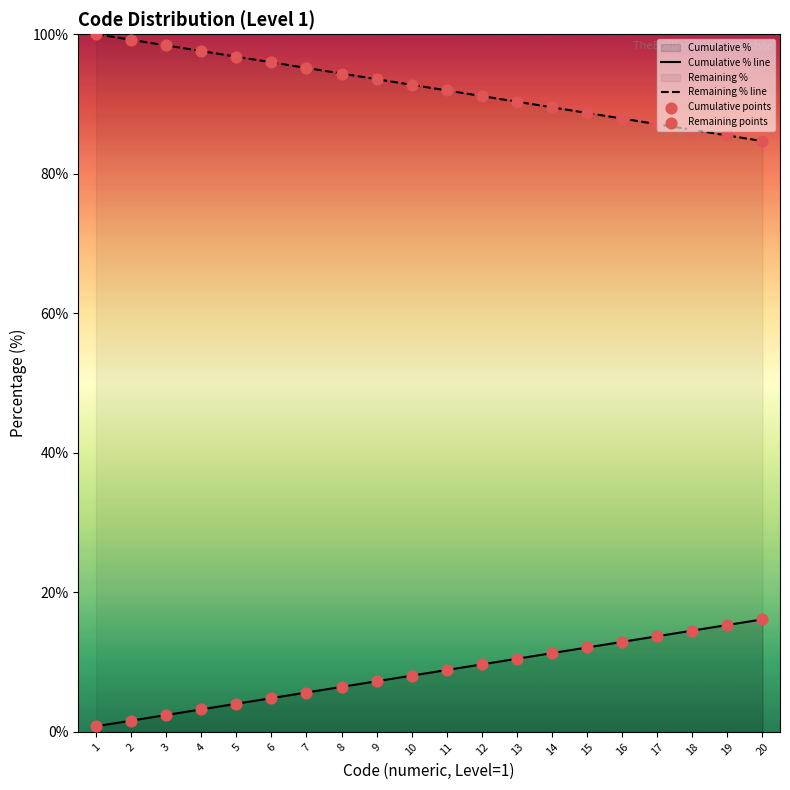

Is the value of Cumulative % line at 16 greater than the value of Remaining % line at 12?

No